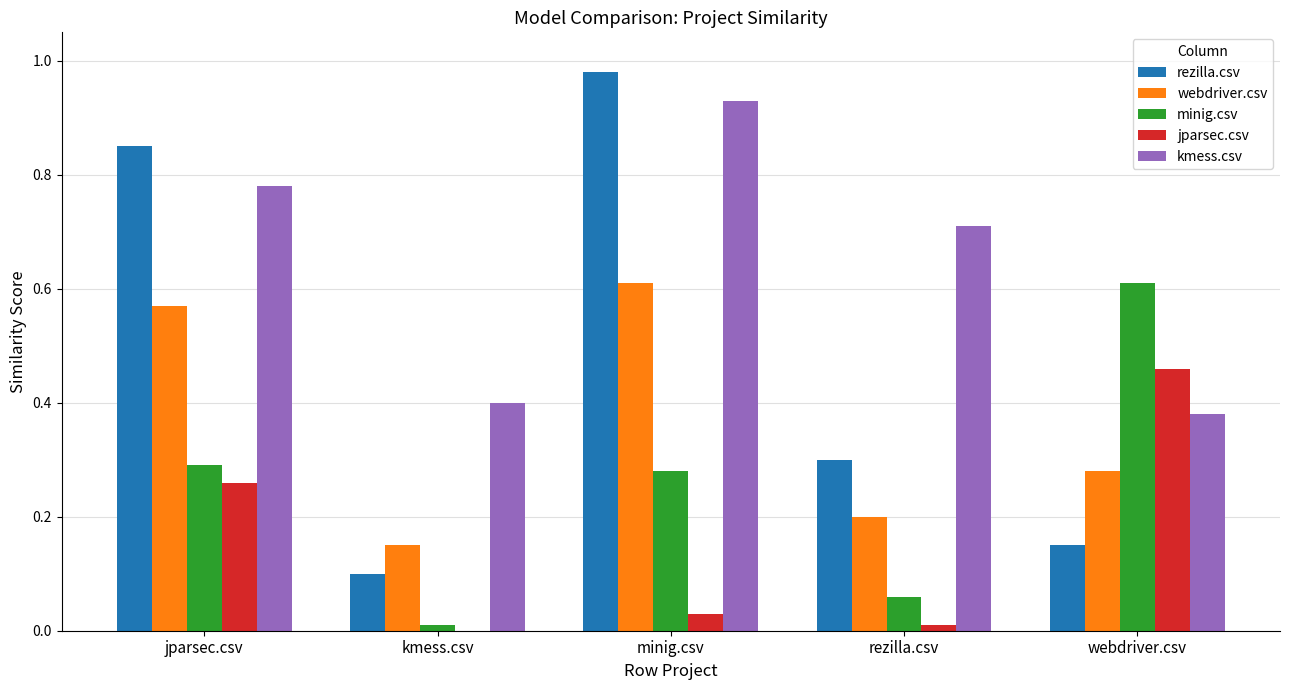

The value of minig.csv at minig.csv is 0.2. True or false?

False